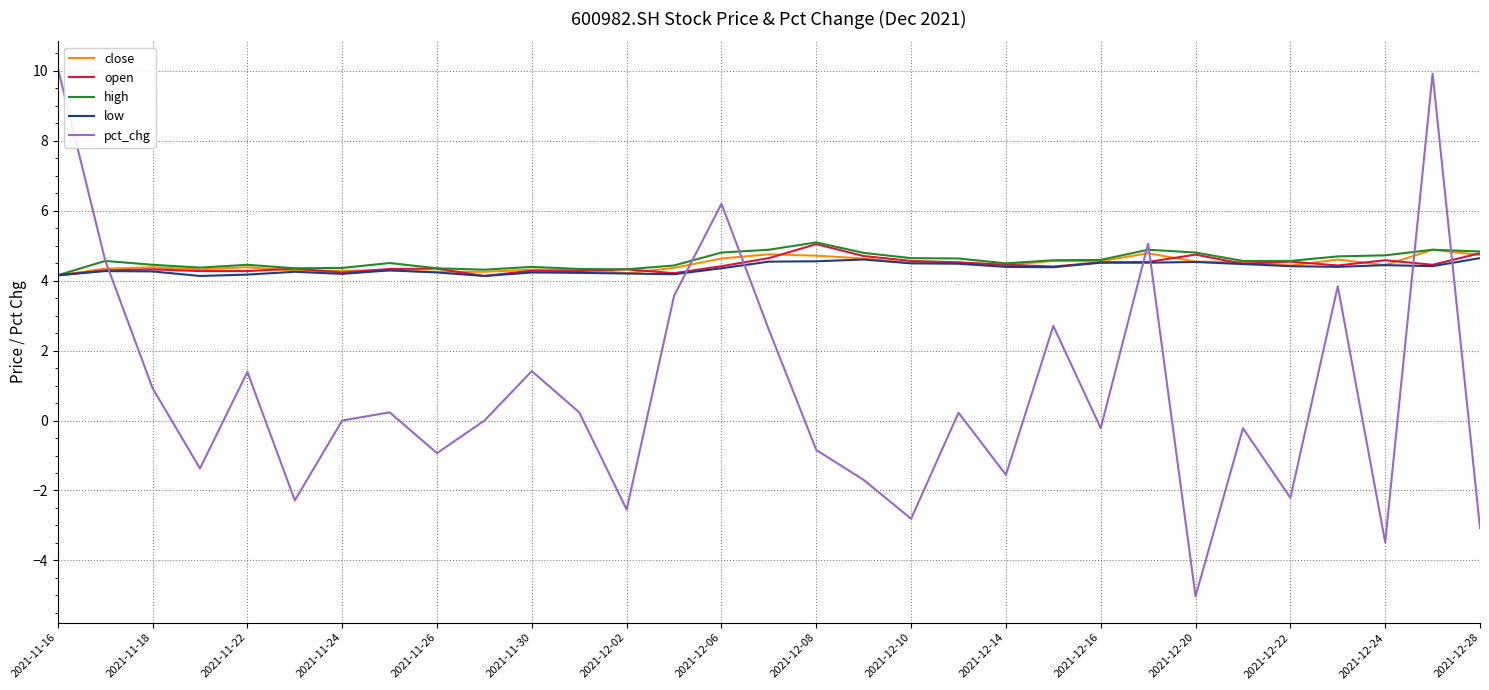

Which series has the widest spread of values?

pct_chg